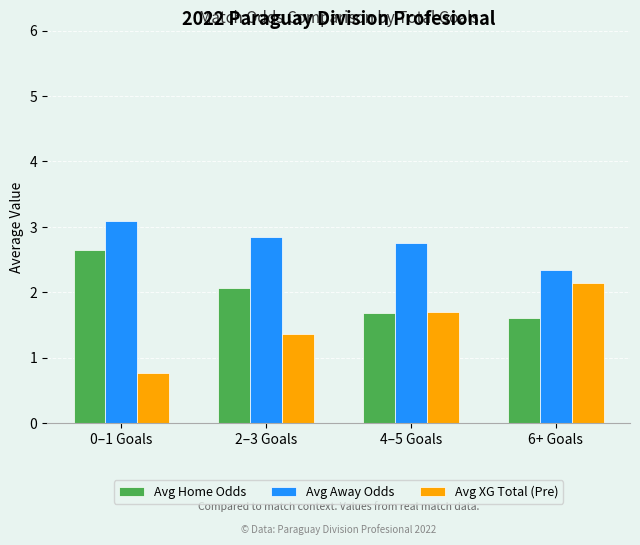

Which series has the largest total across all categories?

Avg Away Odds